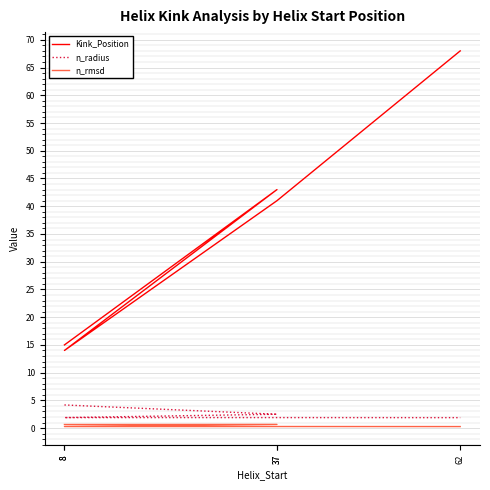

True or false: Kink_Position has a value of 43.0 at 37.

True